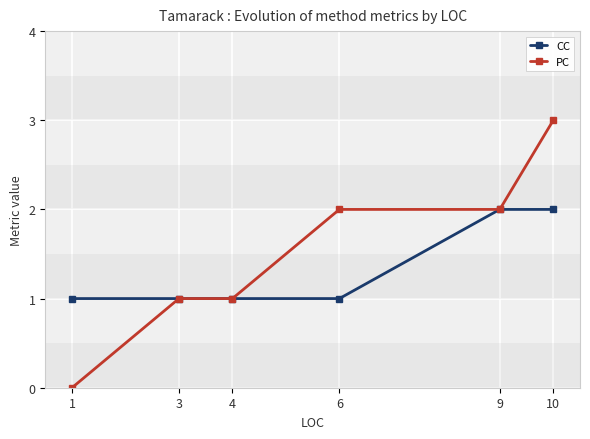

What is the total value across all series at 10?

5